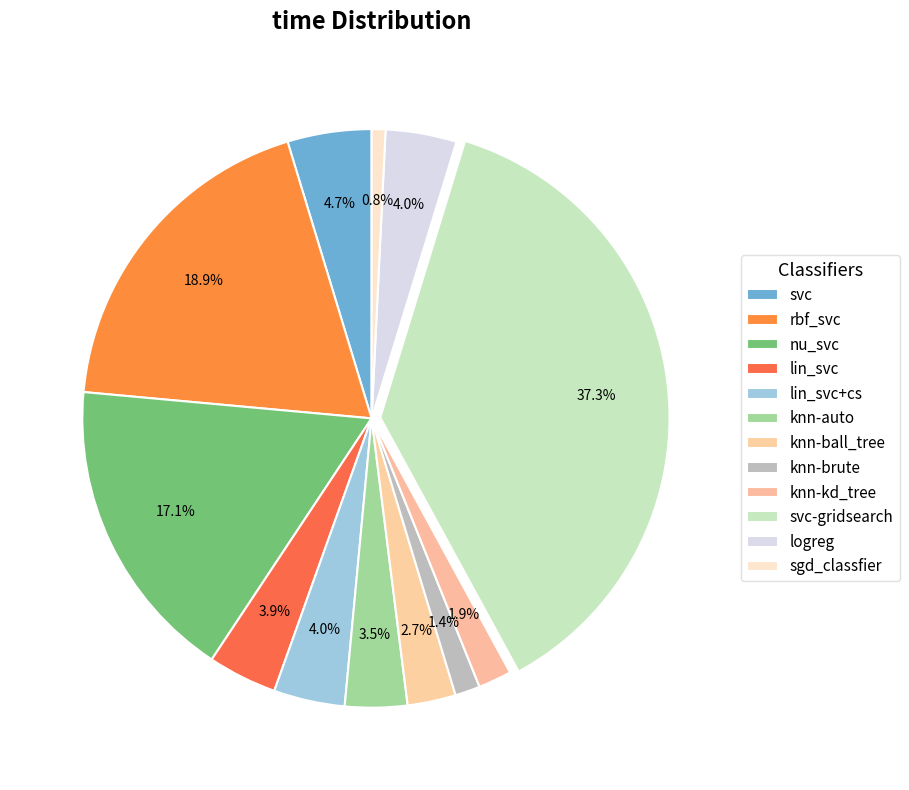

Does svc account for over 50% of the chart?

No